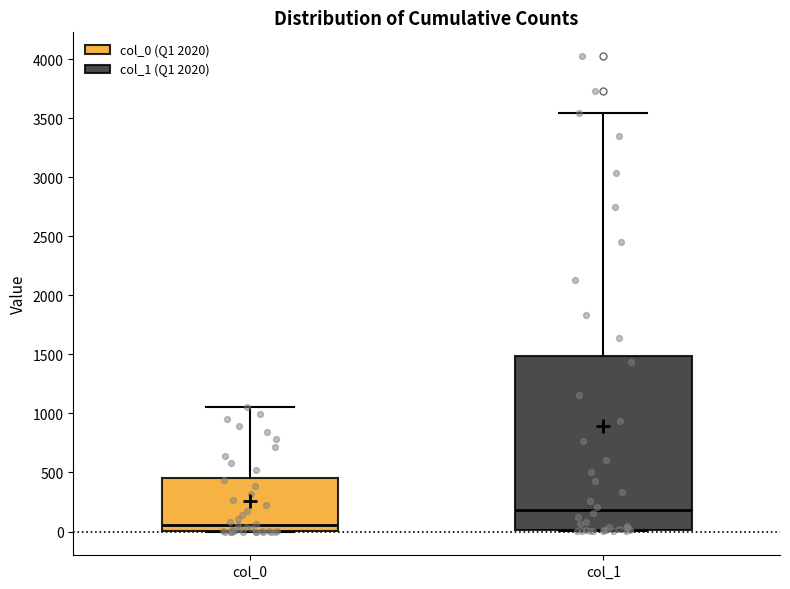

Which box's median line is the lowest?

col_0